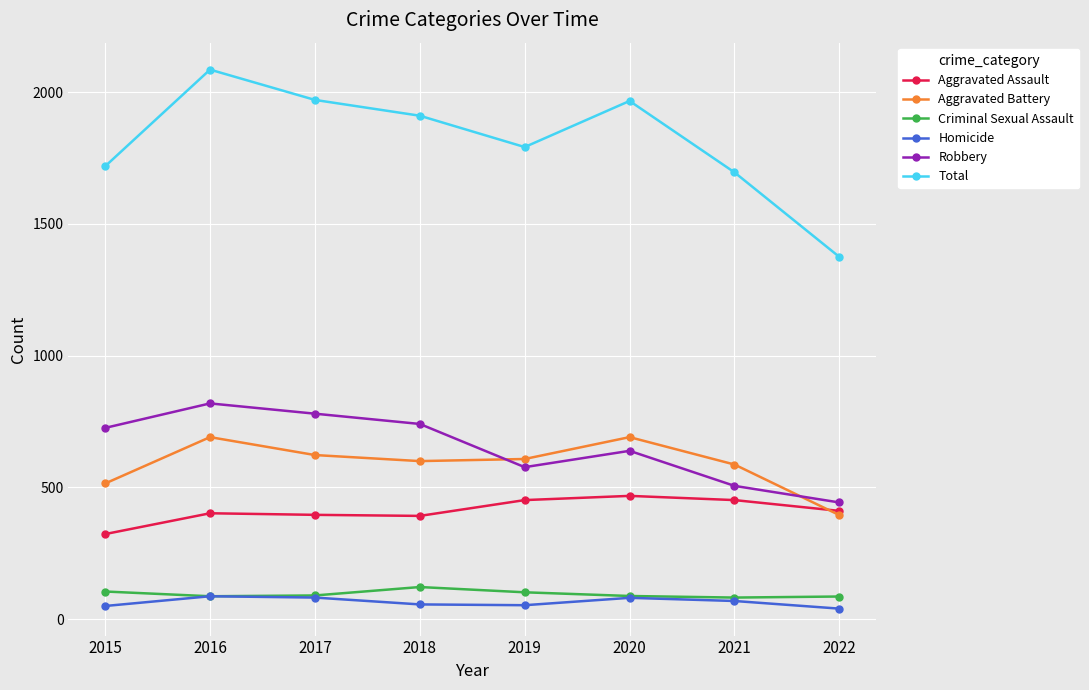

The Aggravated Battery series shows 515 at 2015. True or false?

True